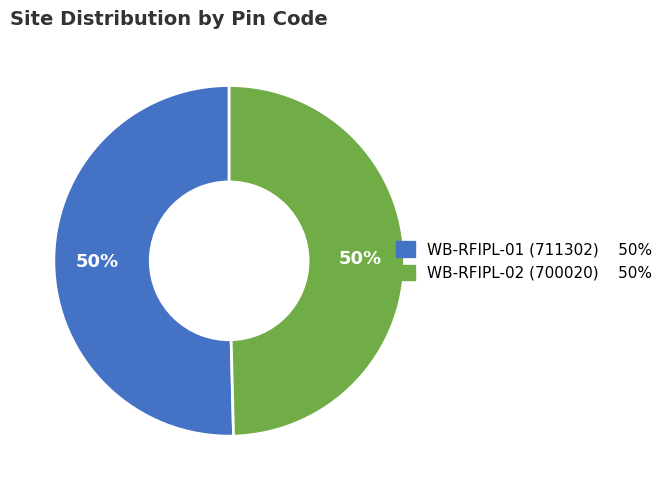

What is the ratio of the value at WB-RFIPL-01 to the value at WB-RFIPL-02?

1.0